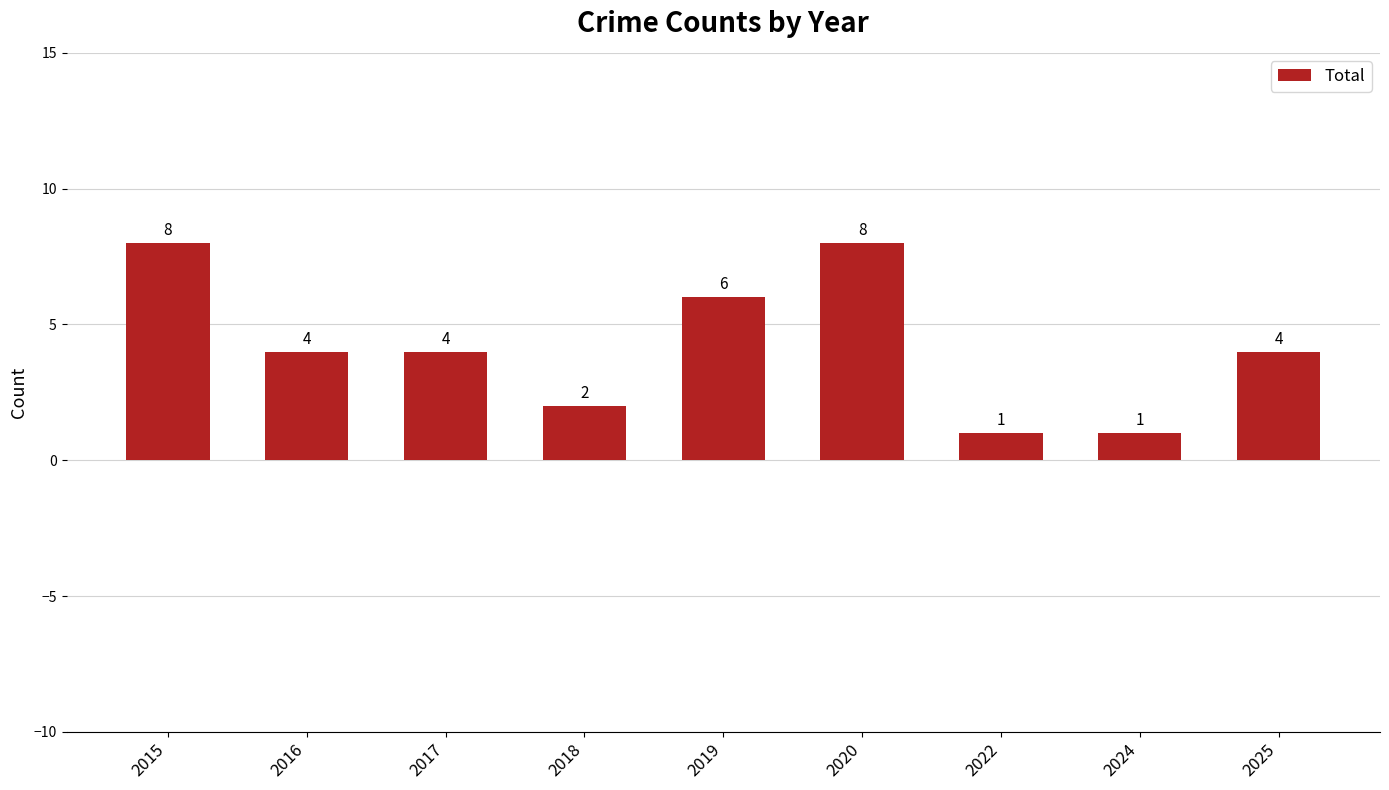

Count the number of data series in this chart.

1